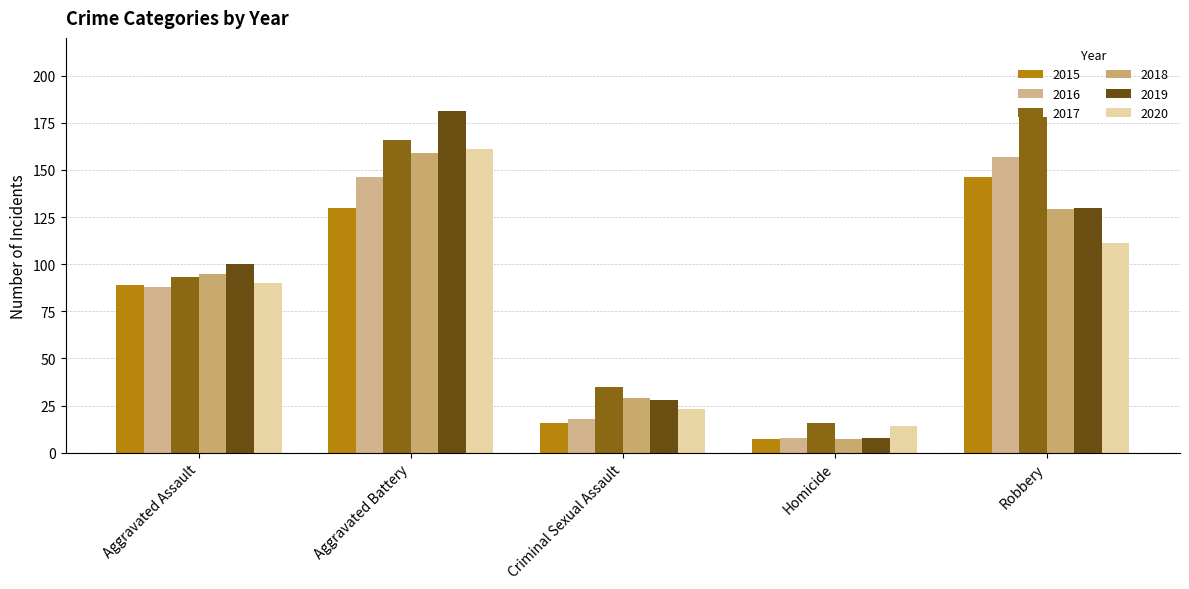

Reading left to right, list all the values displayed in this chart.

2015: Aggravated Assault=89	Aggravated Battery=130	Criminal Sexual Assault=16	Homicide=7	Robbery=146
2016: Aggravated Assault=88	Aggravated Battery=146	Criminal Sexual Assault=18	Homicide=8	Robbery=157
2017: Aggravated Assault=93	Aggravated Battery=166	Criminal Sexual Assault=35	Homicide=16	Robbery=178
2018: Aggravated Assault=95	Aggravated Battery=159	Criminal Sexual Assault=29	Homicide=7	Robbery=129
2019: Aggravated Assault=100	Aggravated Battery=181	Criminal Sexual Assault=28	Homicide=8	Robbery=130
2020: Aggravated Assault=90	Aggravated Battery=161	Criminal Sexual Assault=23	Homicide=14	Robbery=111